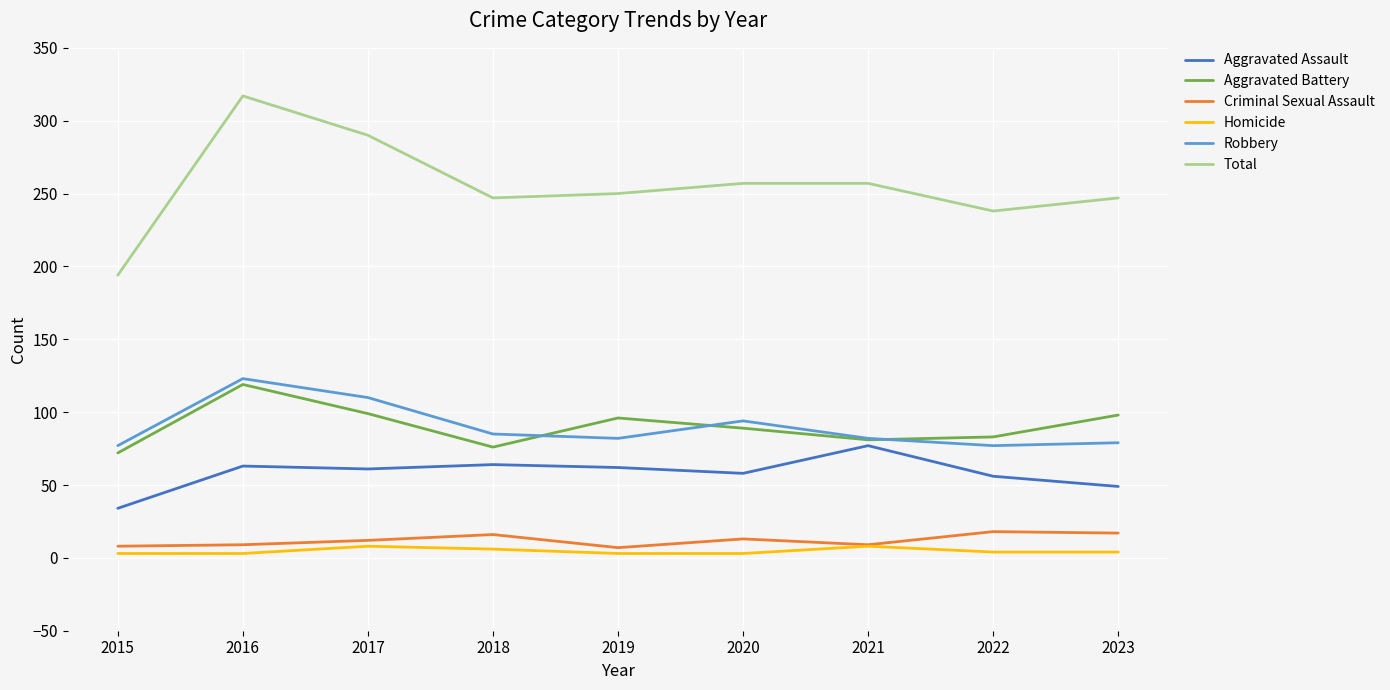

Which series has the largest total across all categories?

Total